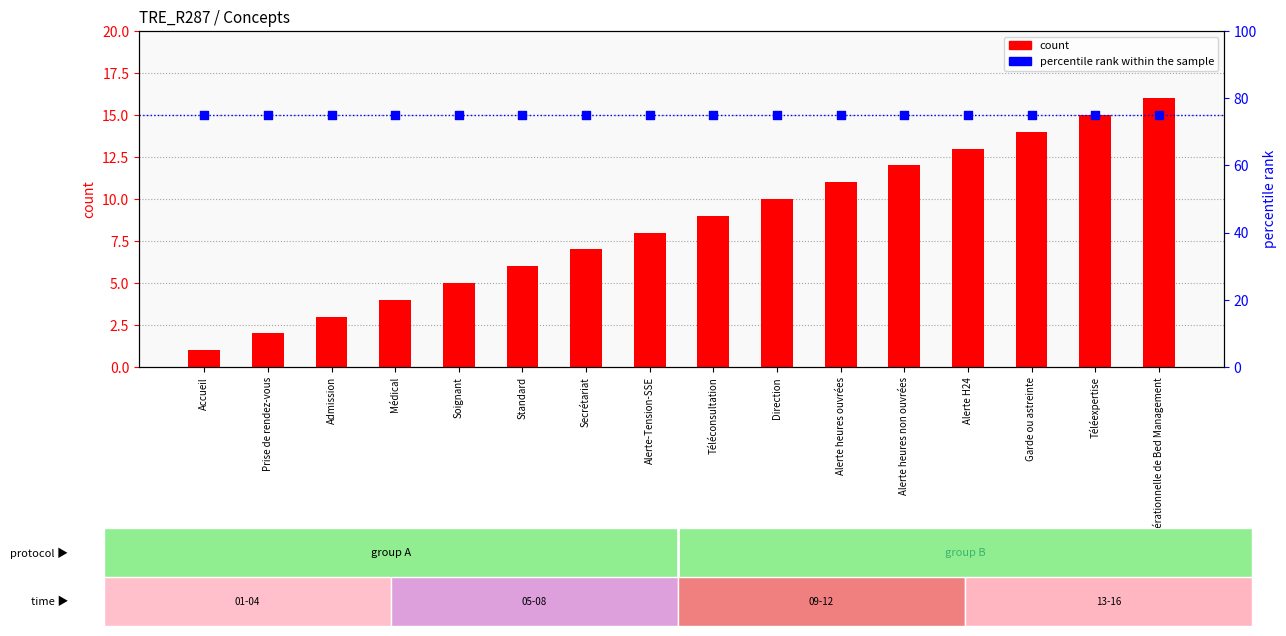

What are all the series names shown in the legend?

count, percentile rank within the sample